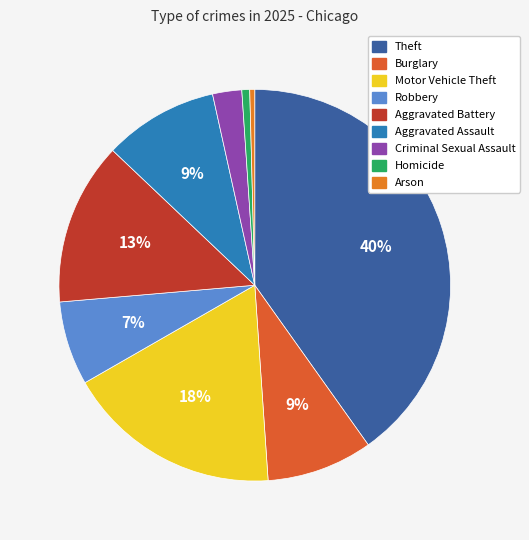

The Aggravated Battery slice represents 7% of the pie. True or false?

False